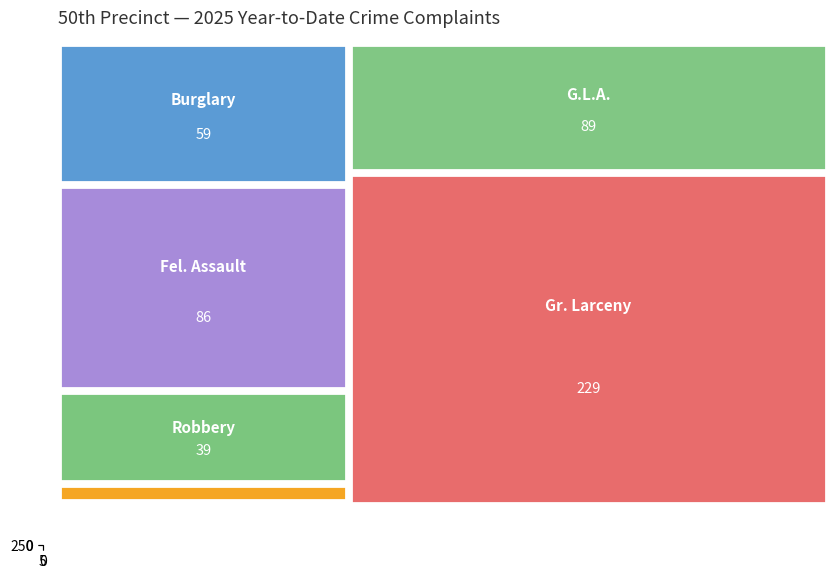

At which category is the sum across all series the highest?

5